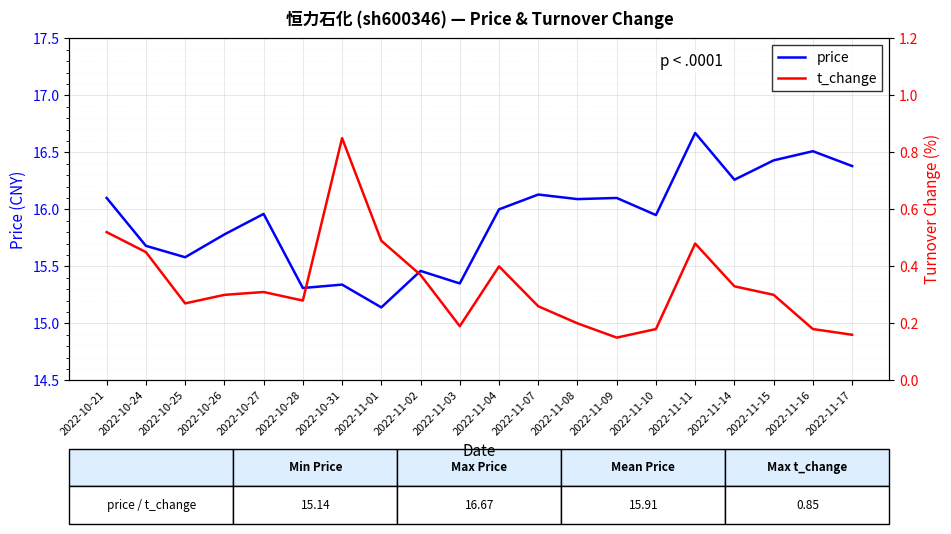

At which label is price closest to 15?

2022-11-01